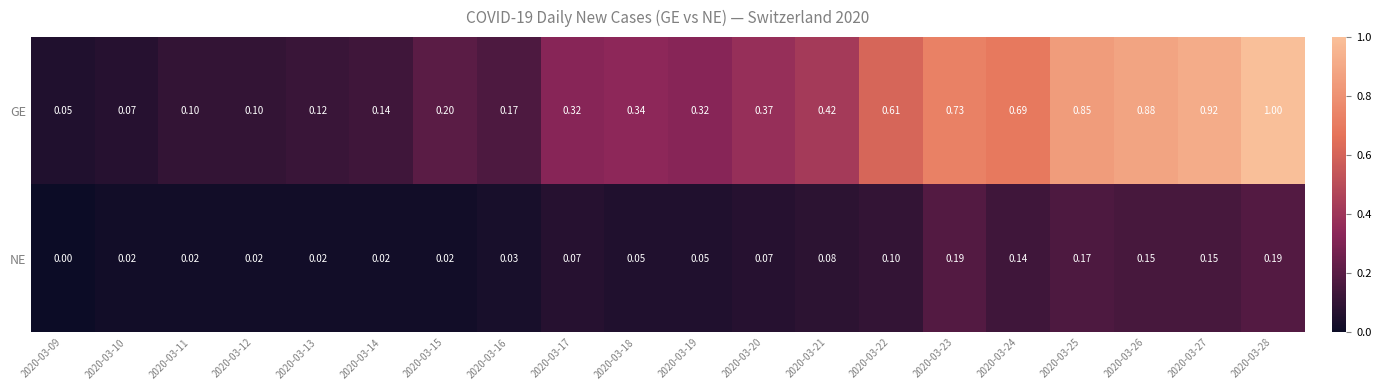

List the series in order of their peak value, lowest first.

NE, GE